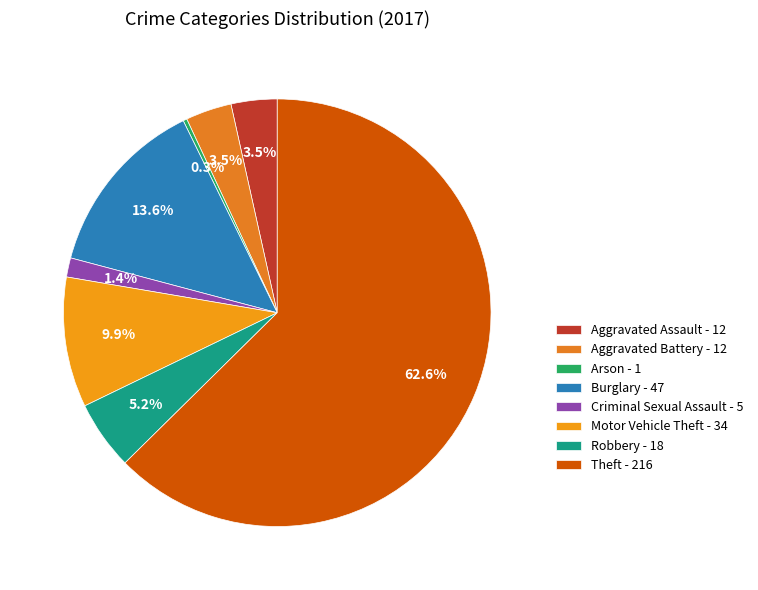

How much of the chart is everything except Aggravated Battery?

96.5%